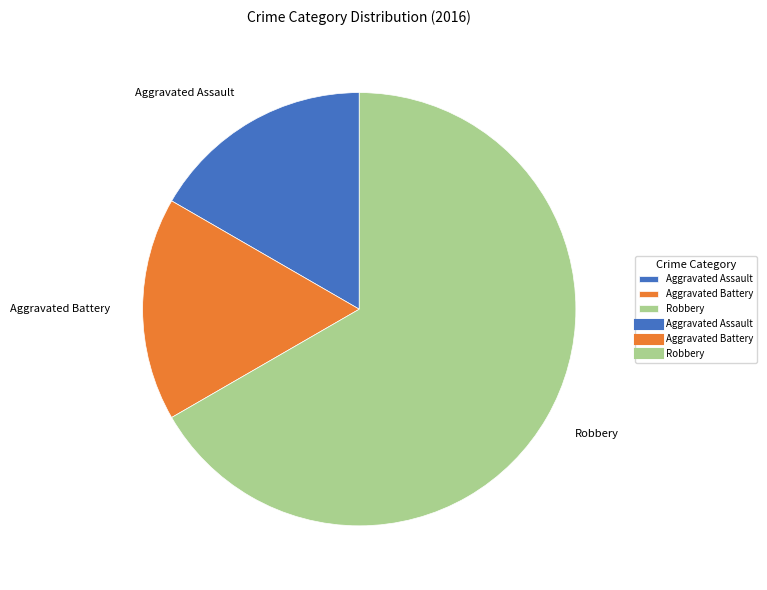

Which slice is the largest?

Robbery